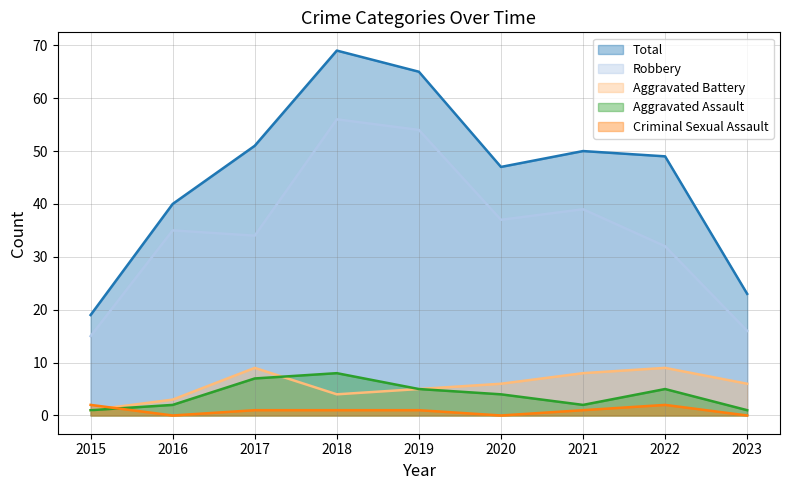

How many lines are shown in the chart?

5